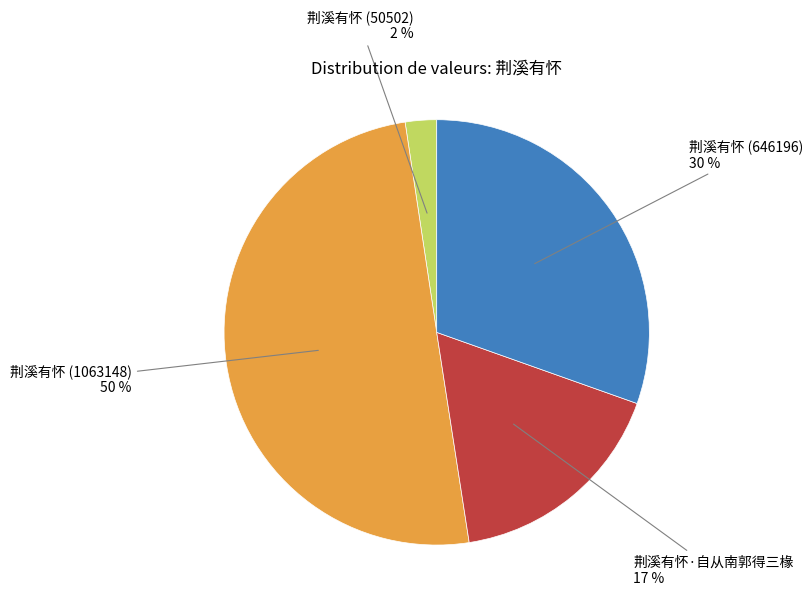

To the nearest percent, what is the average slice percentage?

25%